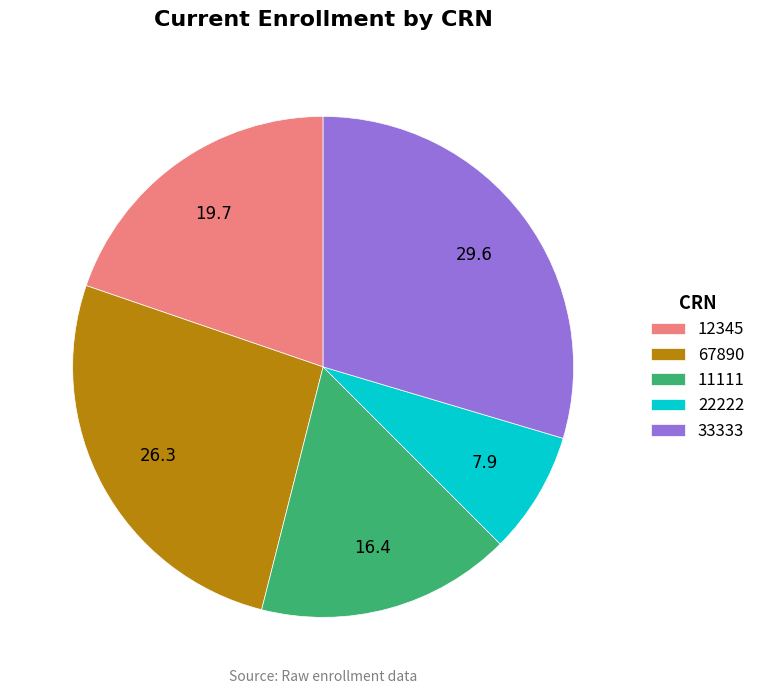

Rank the categories by value from lowest to highest.

22222, 11111, 12345, 67890, 33333